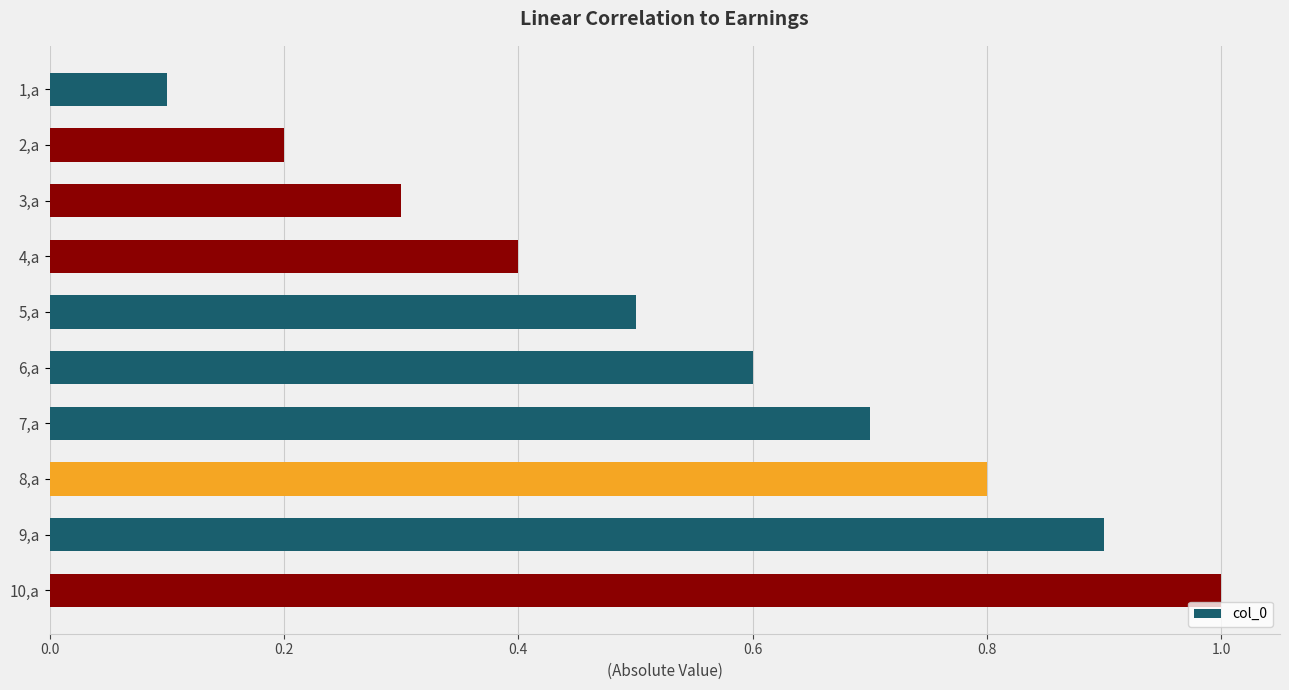

List the labels in order of value, smallest first.

1,a, 2,a, 3,a, 4,a, 5,a, 6,a, 7,a, 8,a, 9,a, 10,a